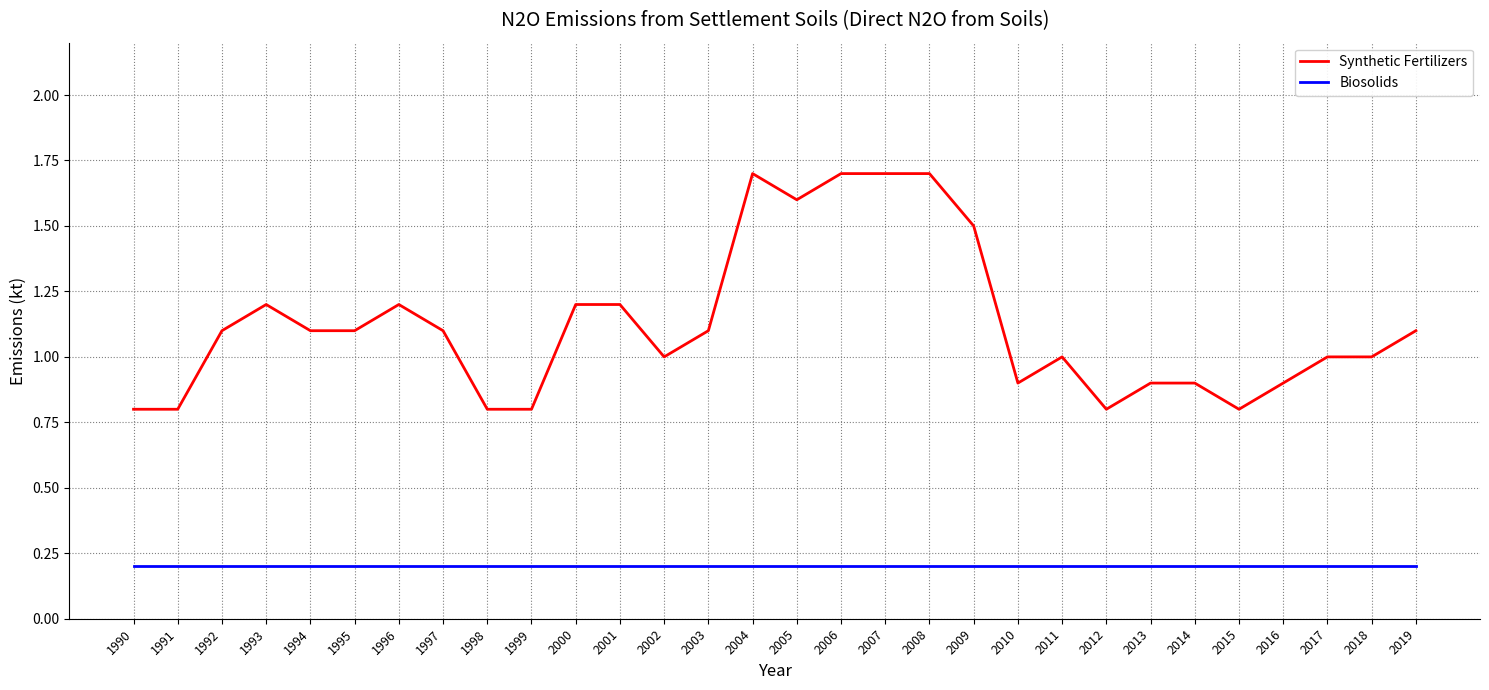

What is the lowest value of the Biosolids series?

0.2